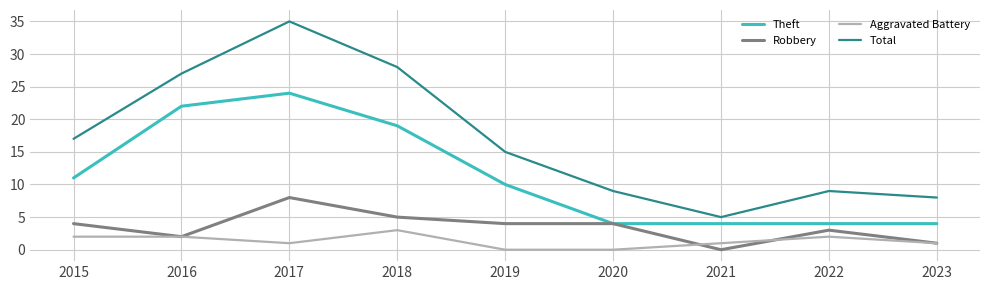

Is it true that Robbery equals 2 at 2016?

True